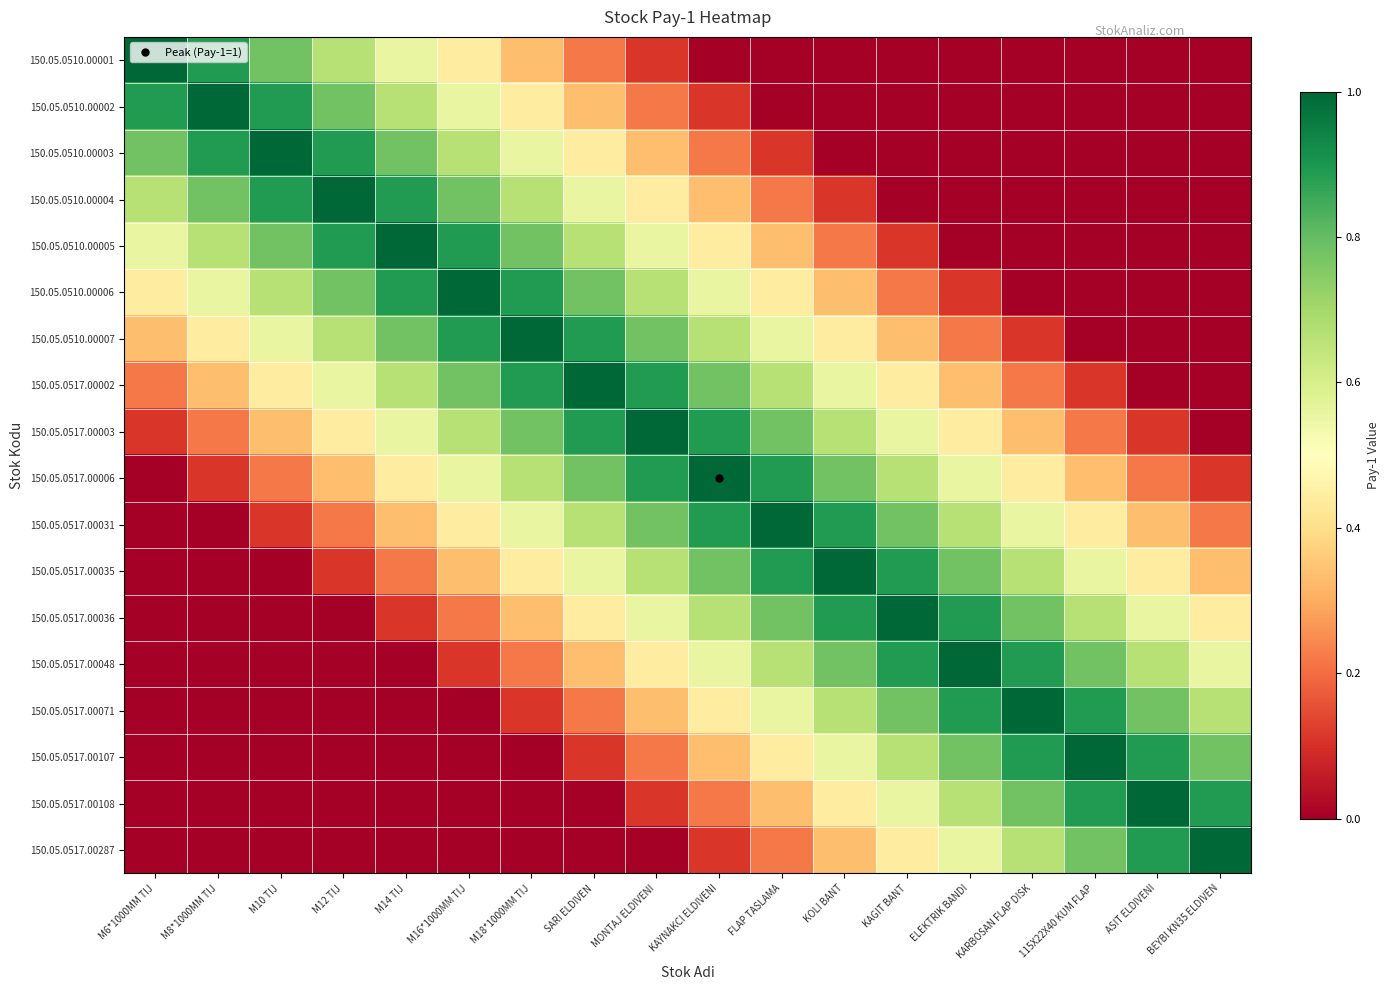

What is the spread (max minus min) of values at FLAP TASLAMA?

1.0